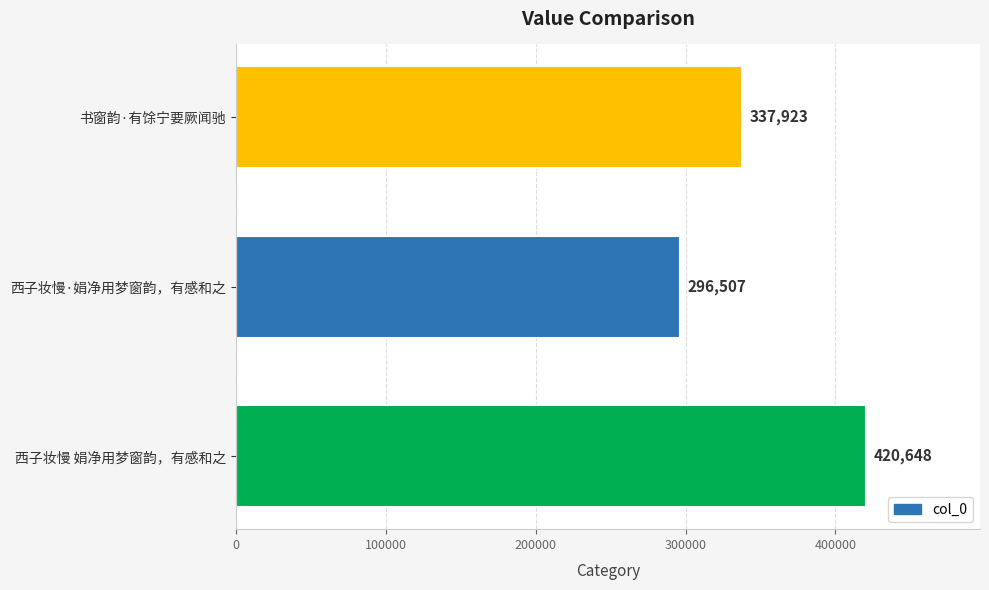

What is the sum of all values?

1055078